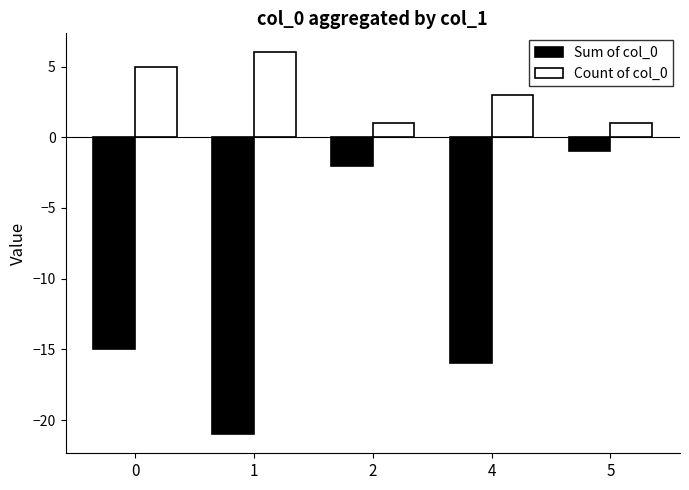

What is the sum of the Sum of col_0 values at 2 and 4?

-18